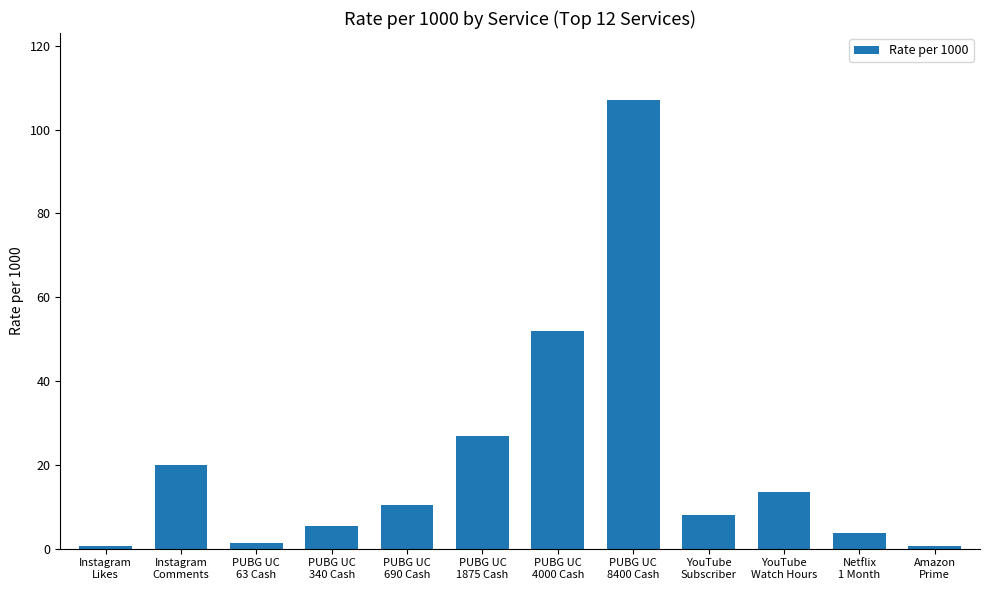

What is the value of the 11th bar from the left?

3.8